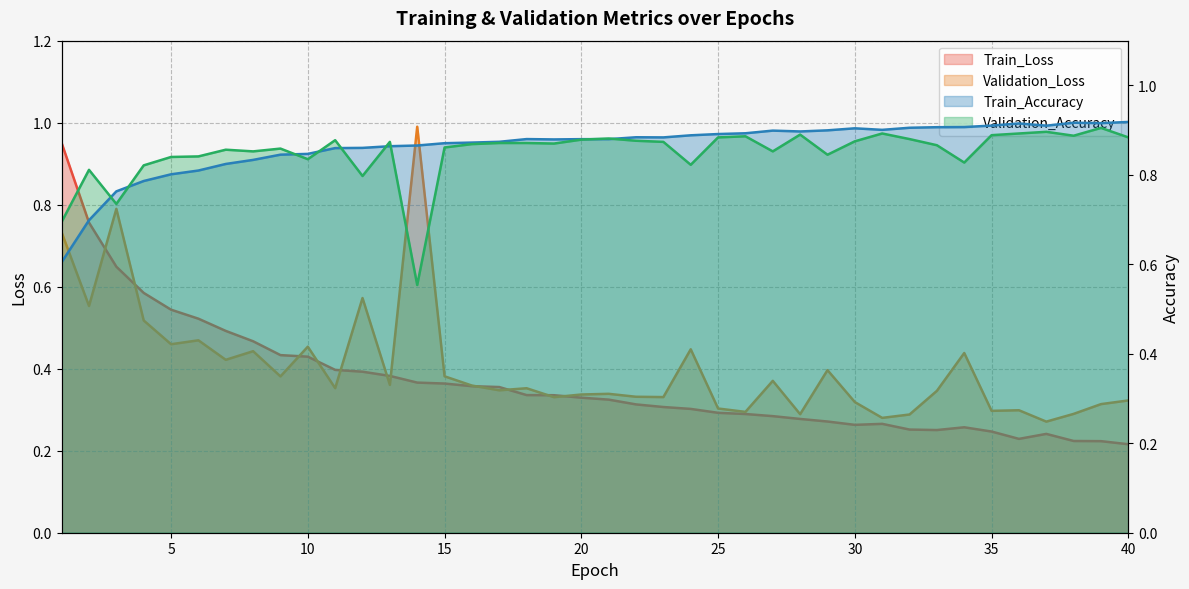

How many interior local peaks does the Train_Loss series have?

3